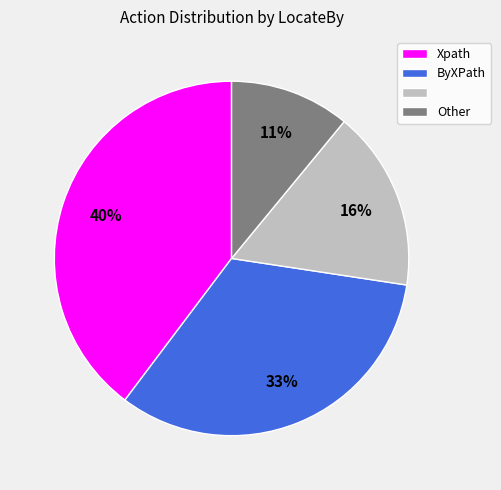

To the nearest percent, what is the average slice percentage?

25%